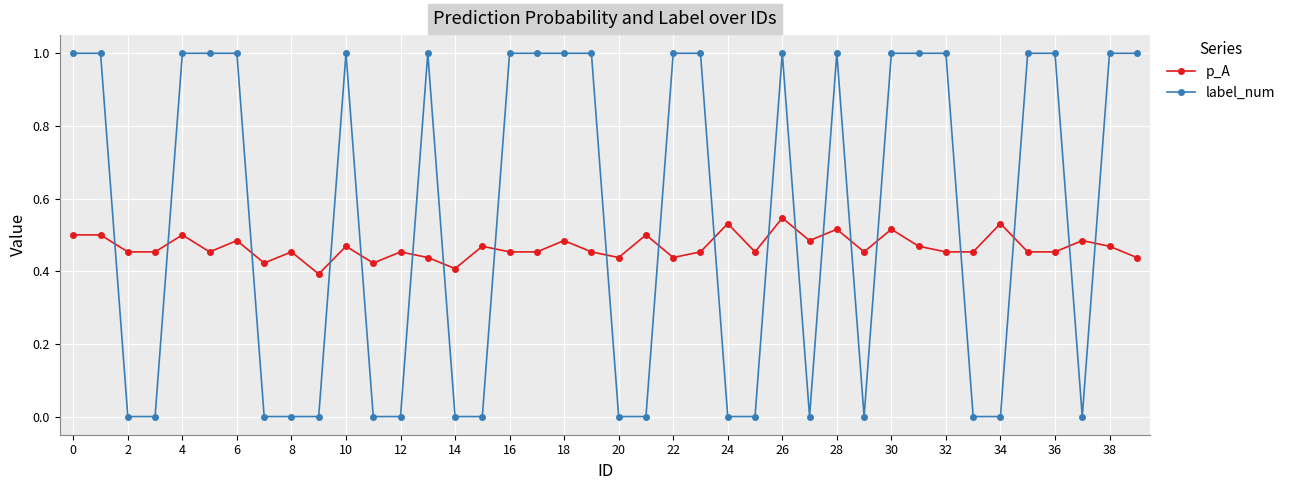

Which series has the largest range (max minus min)?

label_num